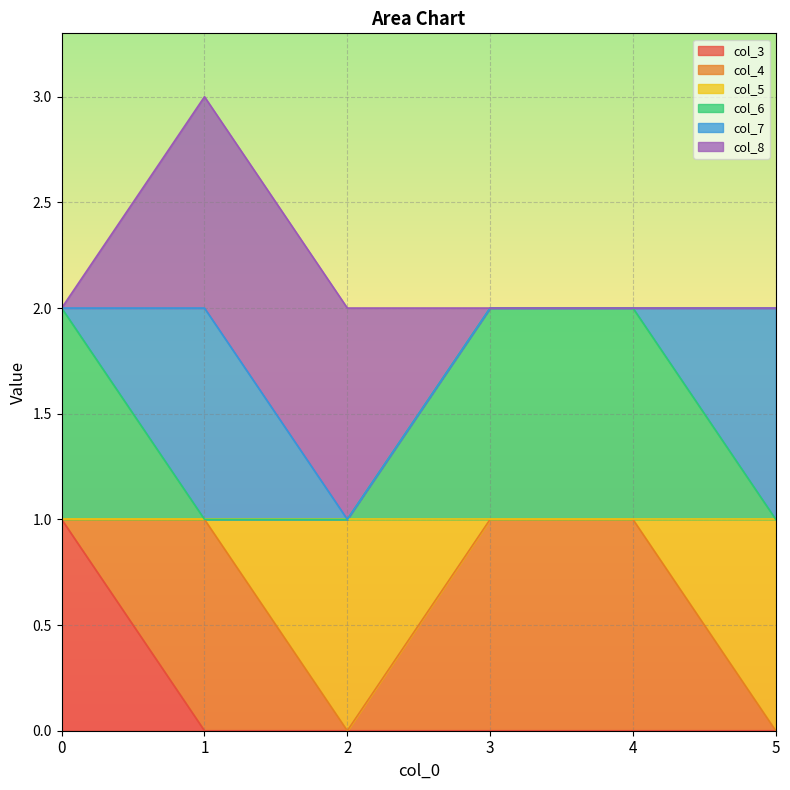

The value of col_6 at 3 is 1. True or false?

False